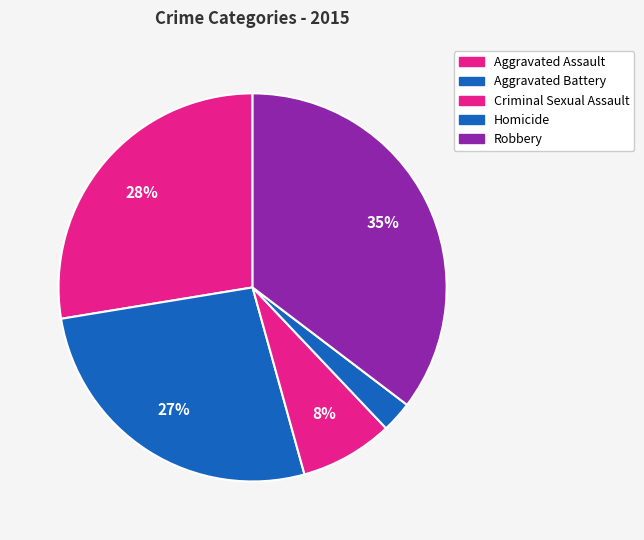

Is it true that Aggravated Battery is 27% of the pie?

True